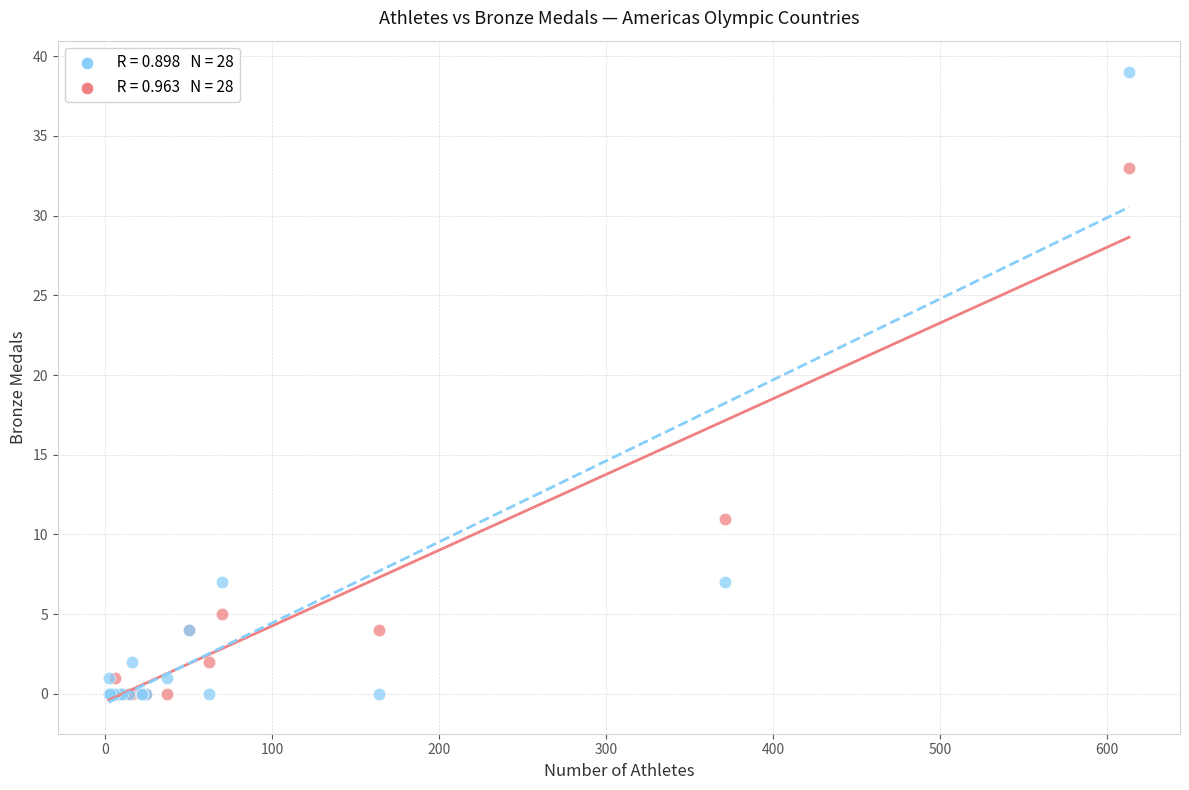

Across all series, what Y value is closest to 19?

11